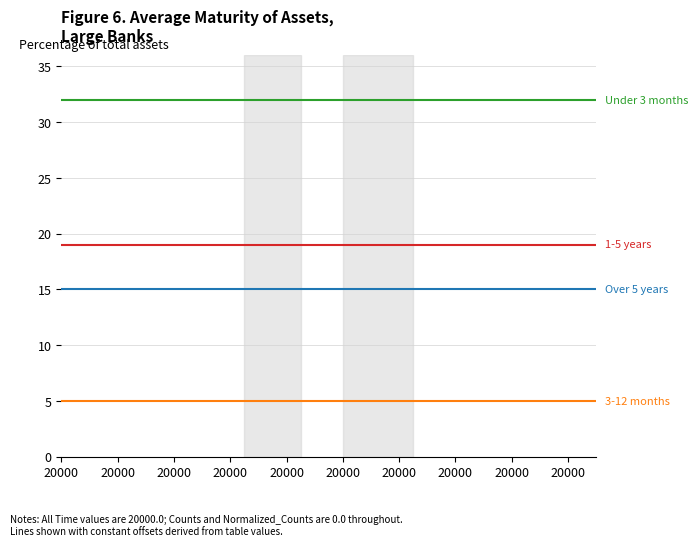

What is the maximum value shown in the chart?

32